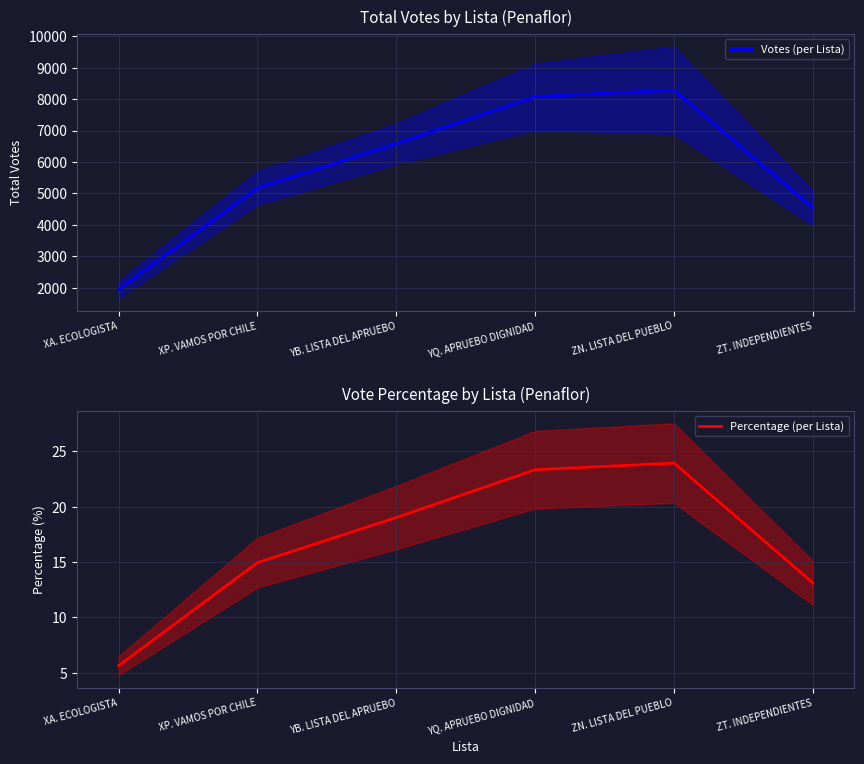

What is the approximate value of Percentage (per Lista) at ZN. LISTA DEL PUEBLO?

23.9